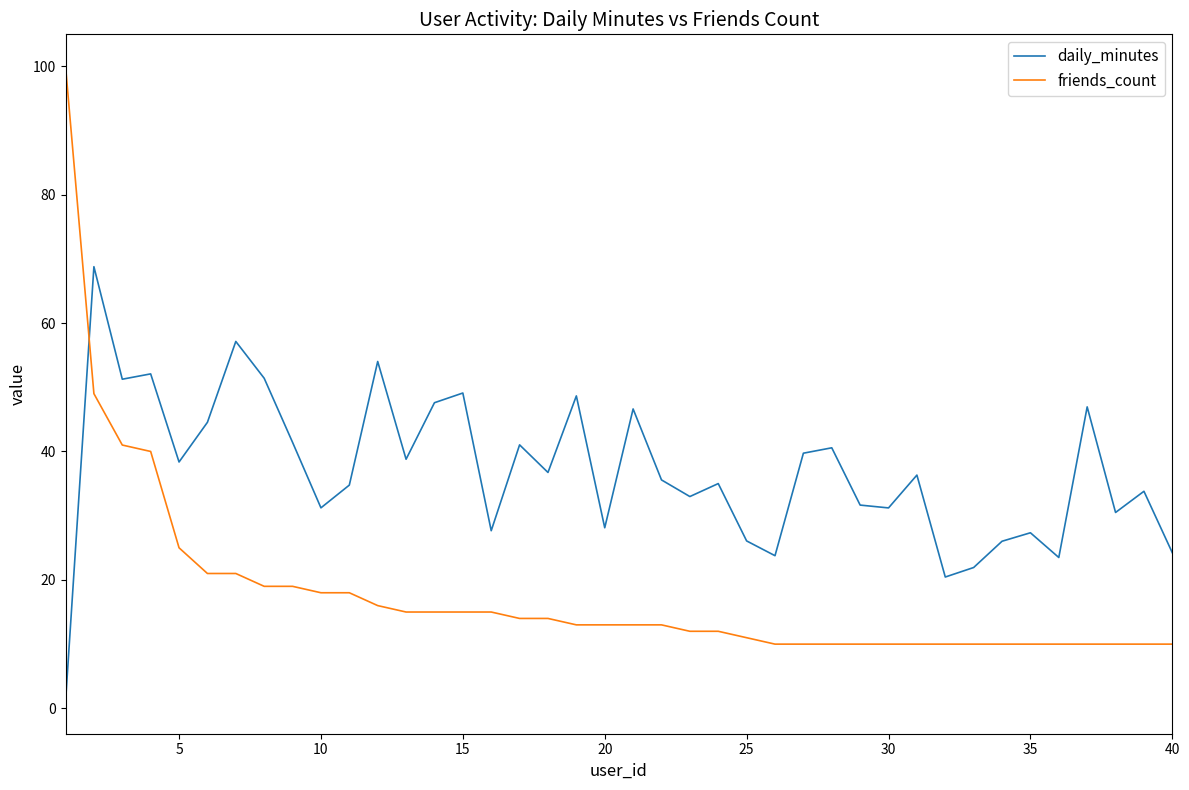

What is the difference between the maximum and minimum values in the daily_minutes series?

67.8